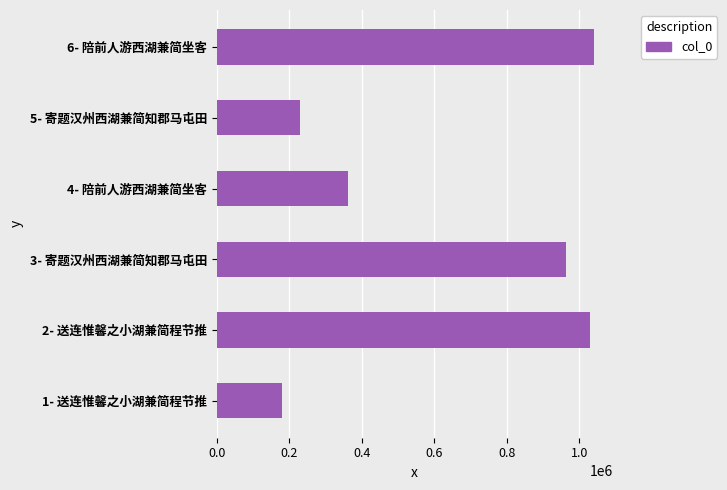

What is the average value?

634393